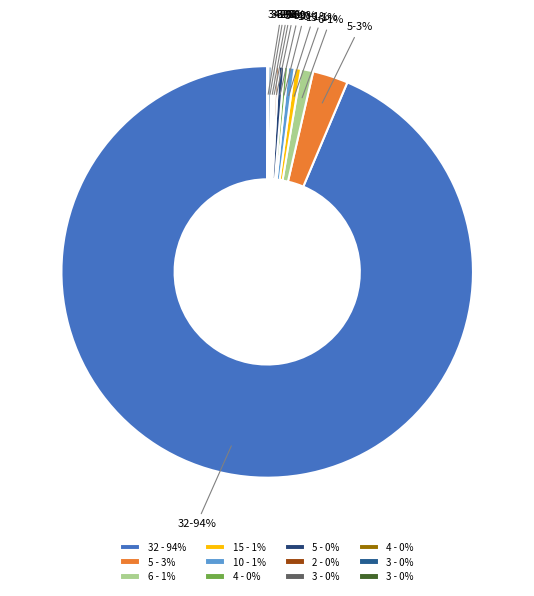

Is there any slice that represents more than half of the pie?

Yes